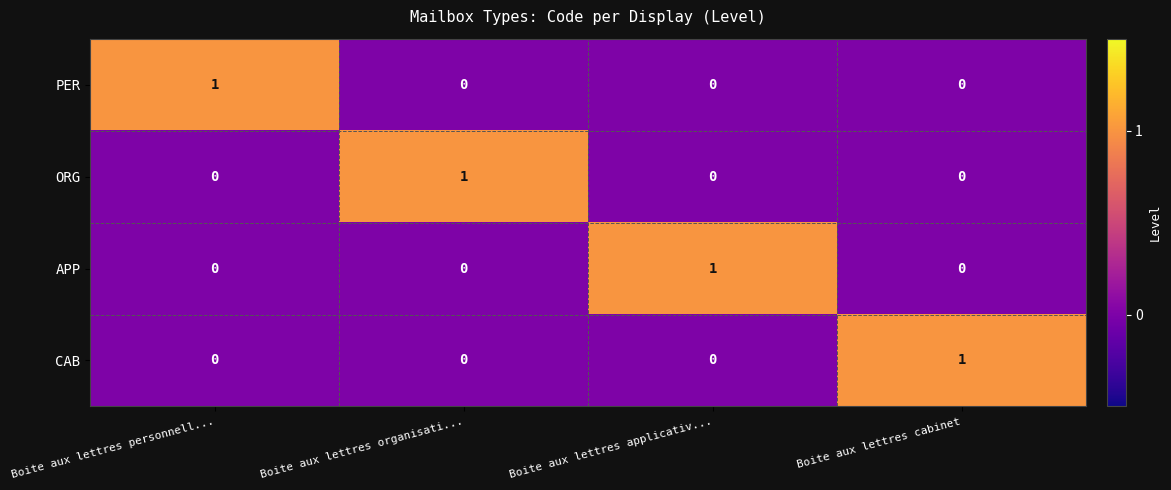

True or false: ORG has a value of 0 at Boite aux lettres cabinet.

True